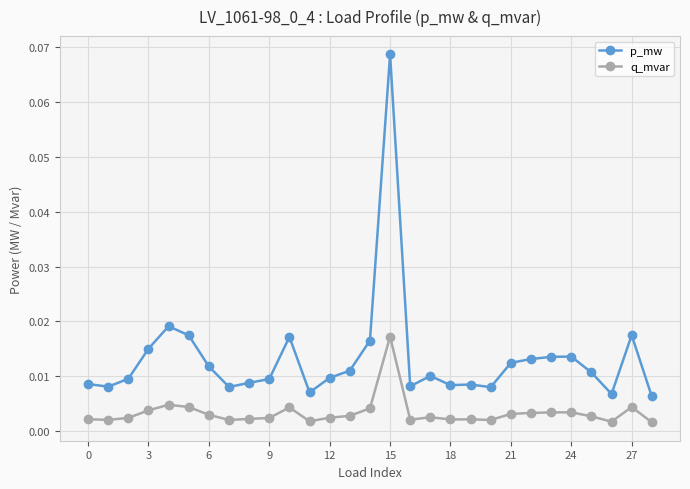

Which series has the largest range (max minus min)?

p_mw